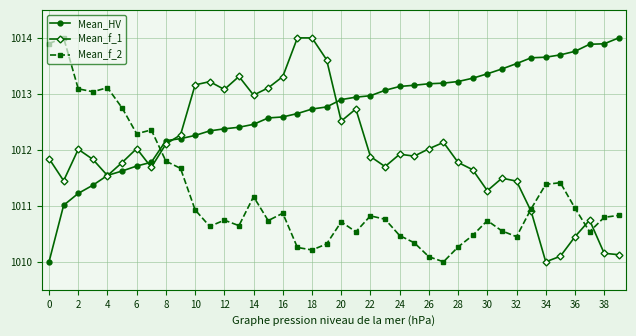

True or false: Mean_f_2 has more than 1 points higher than both neighbors.

True